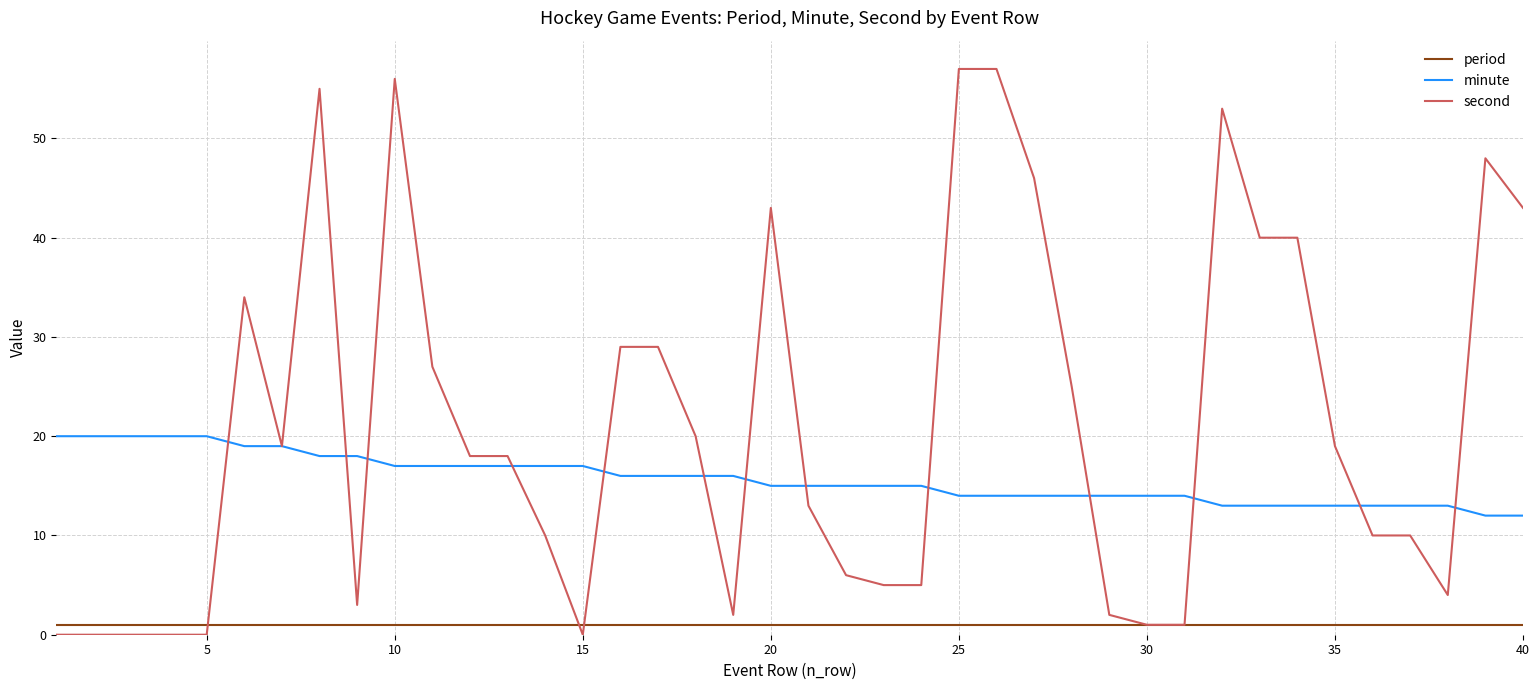

Which series has the largest total across all categories?

second